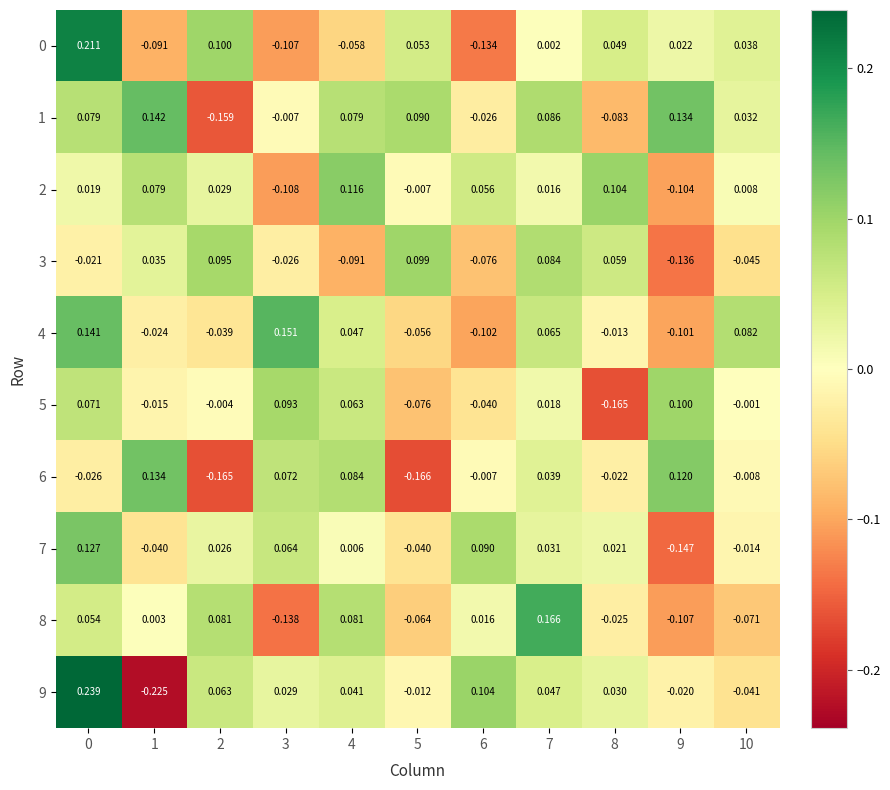

How many data points in 6 are above 0?

5